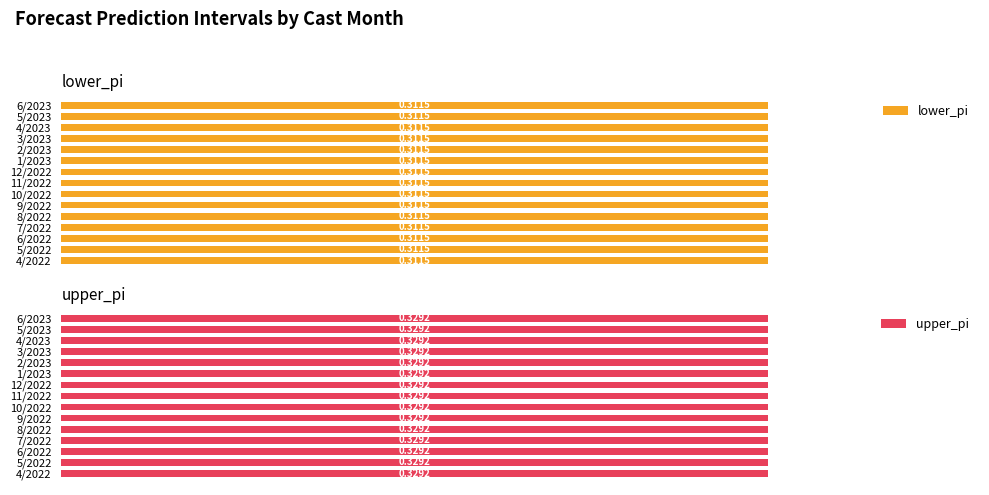

Rank the categories by upper_pi value from highest to lowest.

6/2023, 5/2023, 4/2023, 3/2023, 2/2023, 1/2023, 12/2022, 11/2022, 10/2022, 9/2022, 8/2022, 7/2022, 6/2022, 5/2022, 4/2022